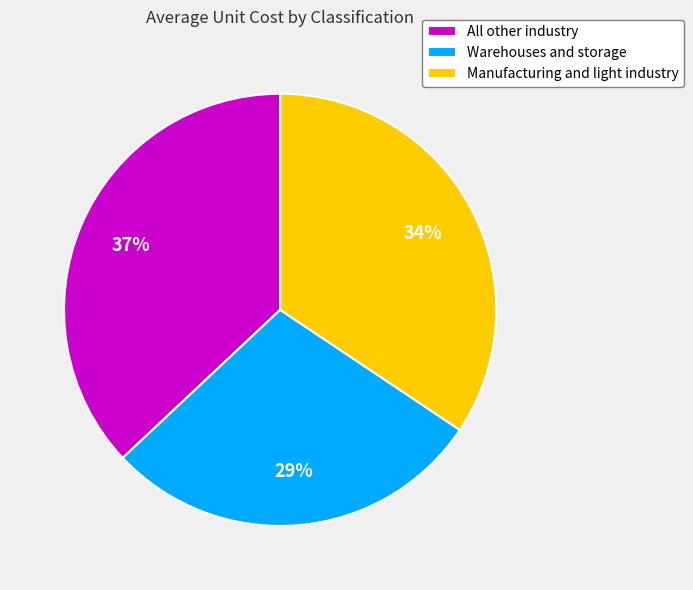

What percentage is the Manufacturing and light industry slice, to the nearest percent?

34%